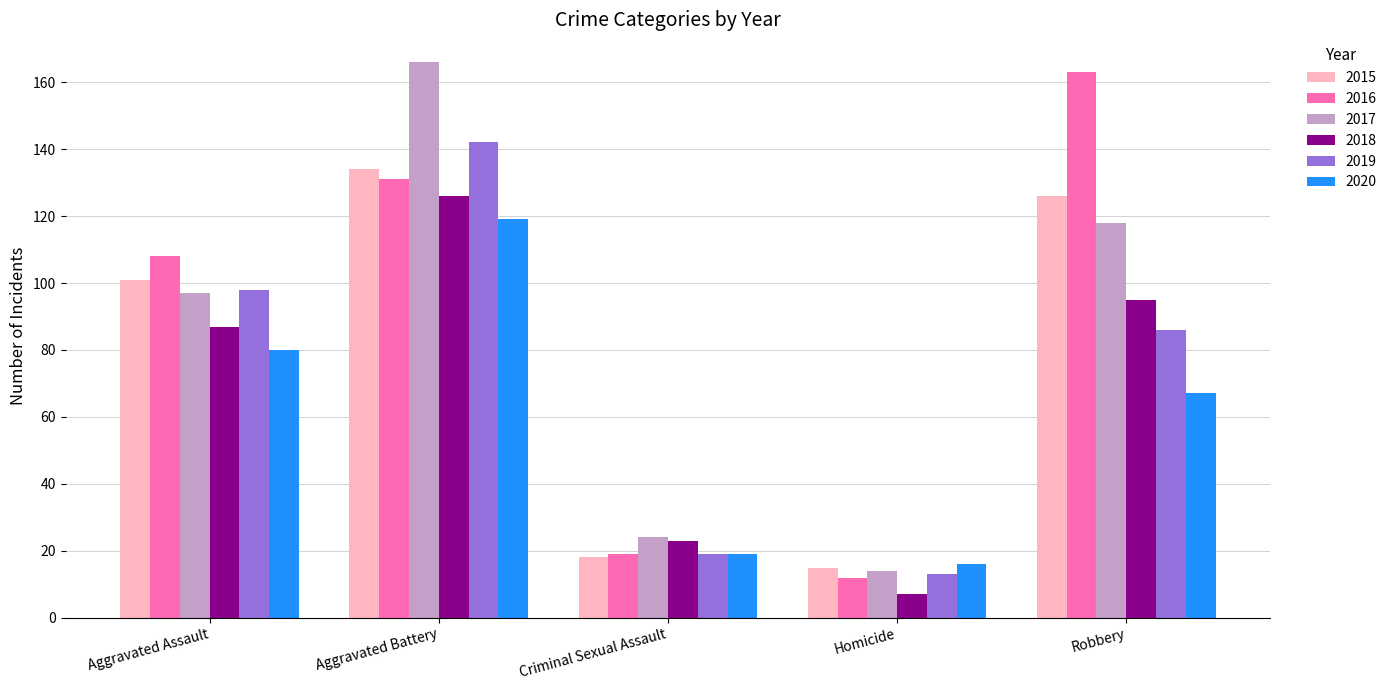

What is the average value of the 2017 series?

84